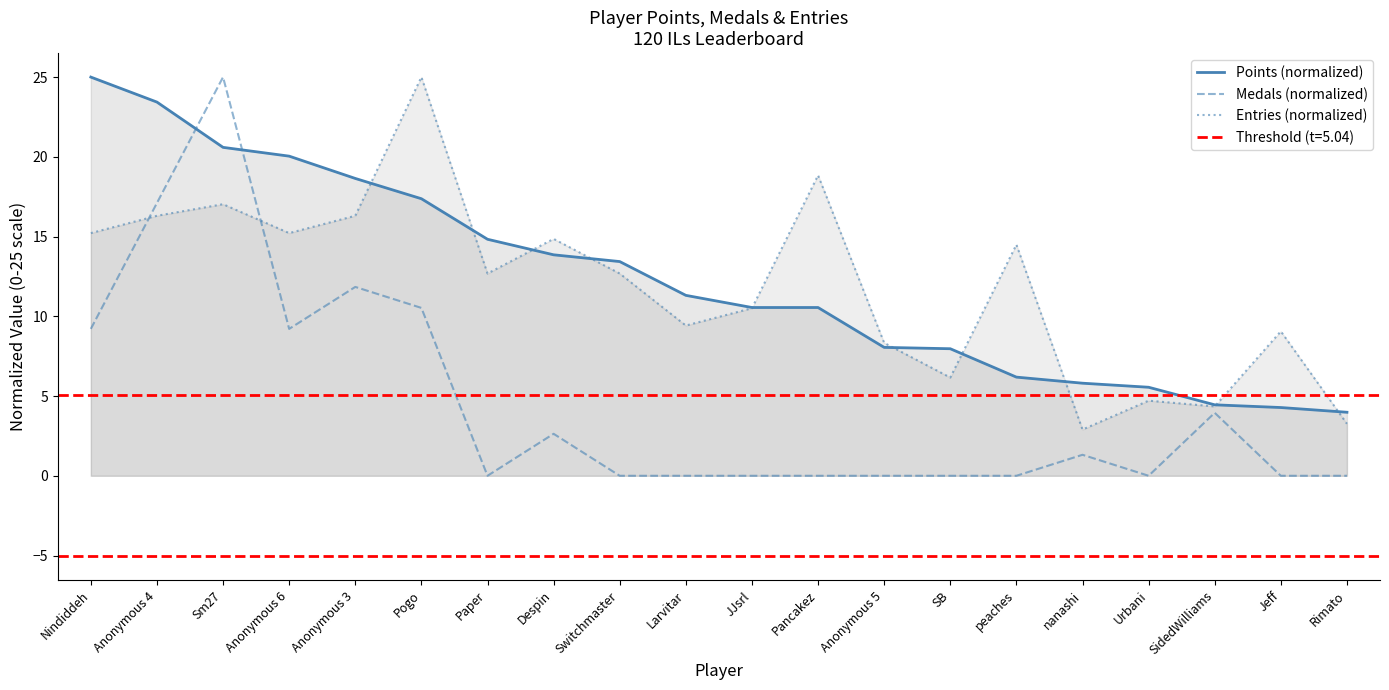

At which label does Entries (normalized) reach its peak?

Pogo